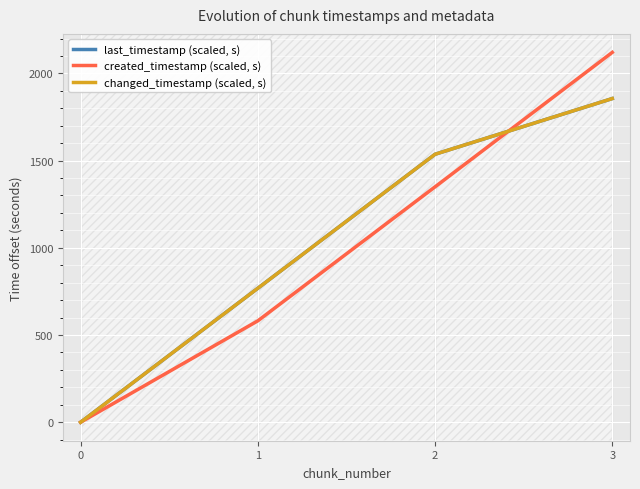

Reading left to right, extract all data points from this chart.

last_timestamp (scaled, s): 0.0	768.2	1536.4	1855.7
created_timestamp (scaled, s): 0.0	581.4	1349.6	2120.5
changed_timestamp (scaled, s): 0.0	768.2	1536.4	1855.7